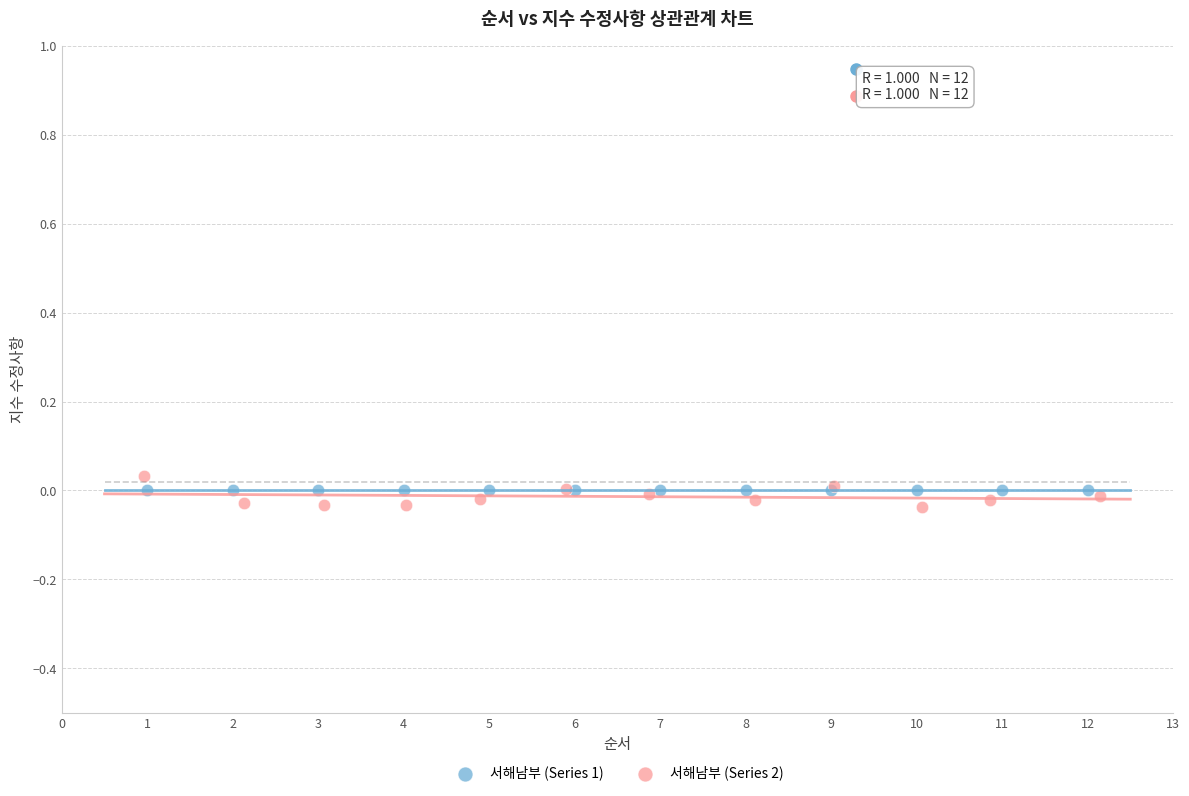

Which series reaches the minimum Y coordinate?

서해남부 (Series 2)